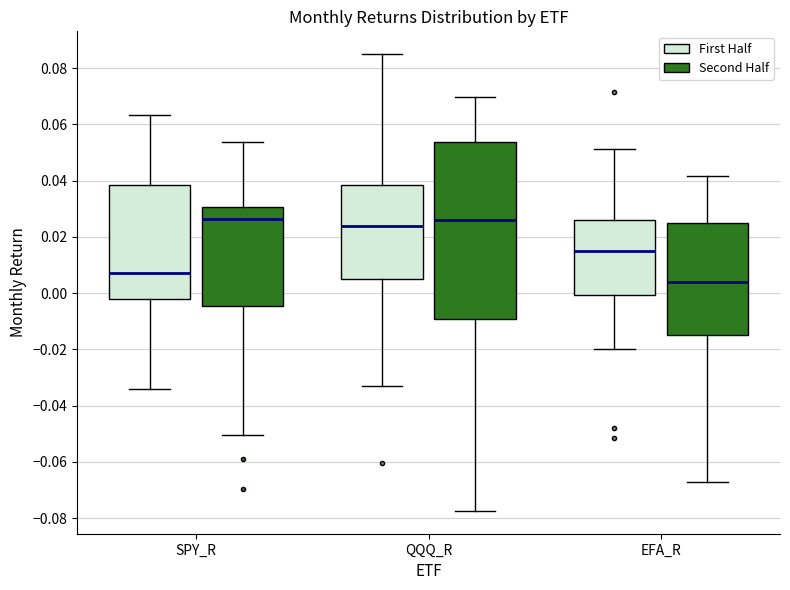

Reading left to right, read every box against the y-axis: the position of its median line, the range the box covers, and the ends of its whiskers. The values are not printed on the chart, so give them approximately, as read against the axis.

SPY_R (First Half): median 0.008, box -0.002 to 0.038, whiskers -0.034 to 0.064
SPY_R (Second Half): median 0.026, box -0.004 to 0.030, whiskers -0.050 to 0.054
QQQ_R (First Half): median 0.024, box 0.006 to 0.038, whiskers -0.034 to 0.084
QQQ_R (Second Half): median 0.026, box -0.010 to 0.054, whiskers -0.078 to 0.070
EFA_R (First Half): median 0.016, box 0.000 to 0.026, whiskers -0.020 to 0.052
EFA_R (Second Half): median 0.004, box -0.014 to 0.024, whiskers -0.068 to 0.042